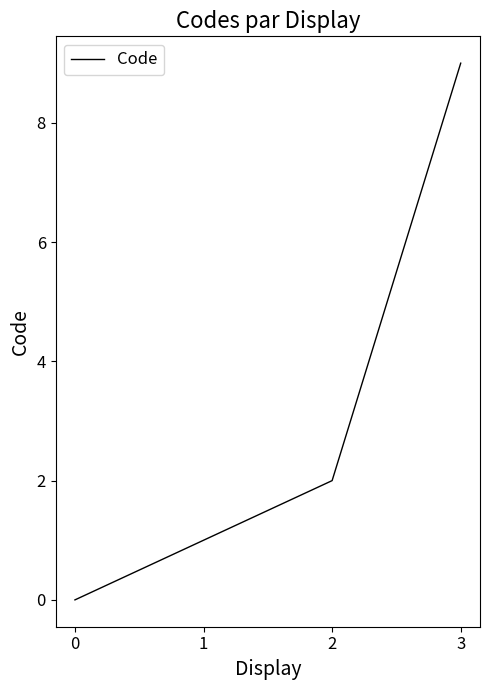

Rank the categories by value from lowest to highest.

0, 1, 2, 3